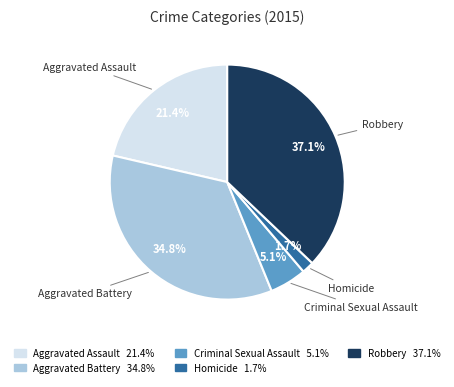

Is it true that Robbery is 37% of the pie?

True